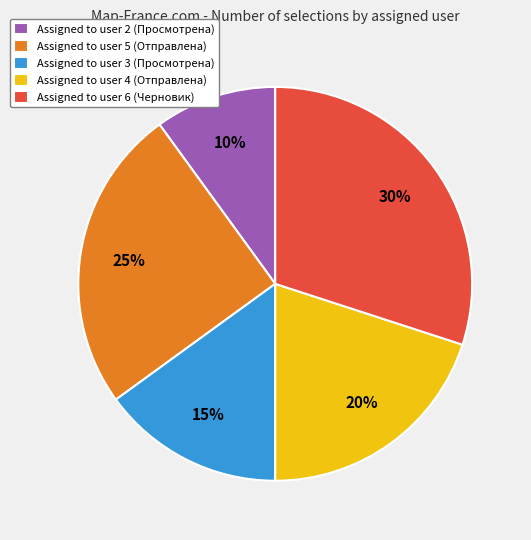

What is the largest slice in the pie chart?

Assigned to user 6 (Черновик)